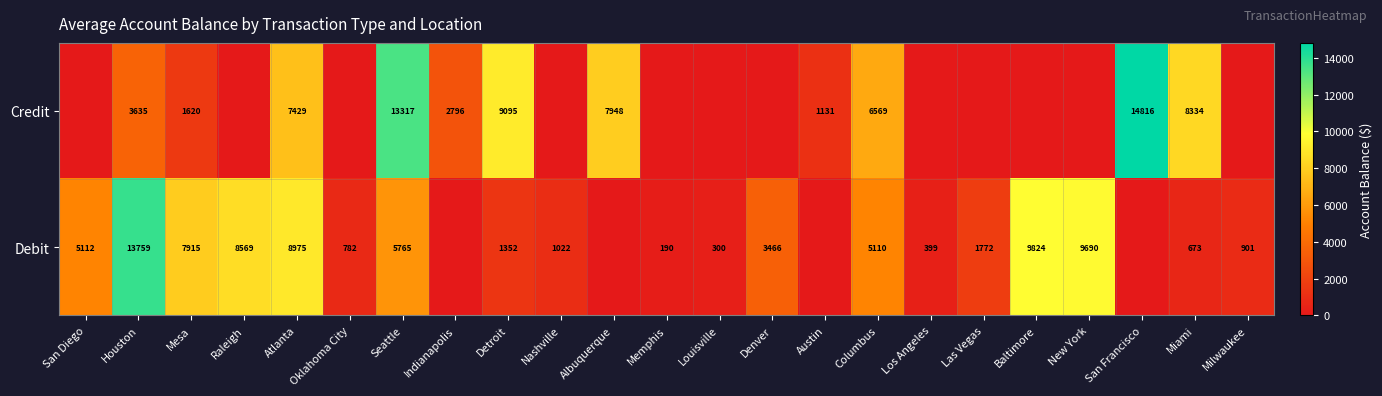

True or false: Debit has a value of 250 at Nashville.

False